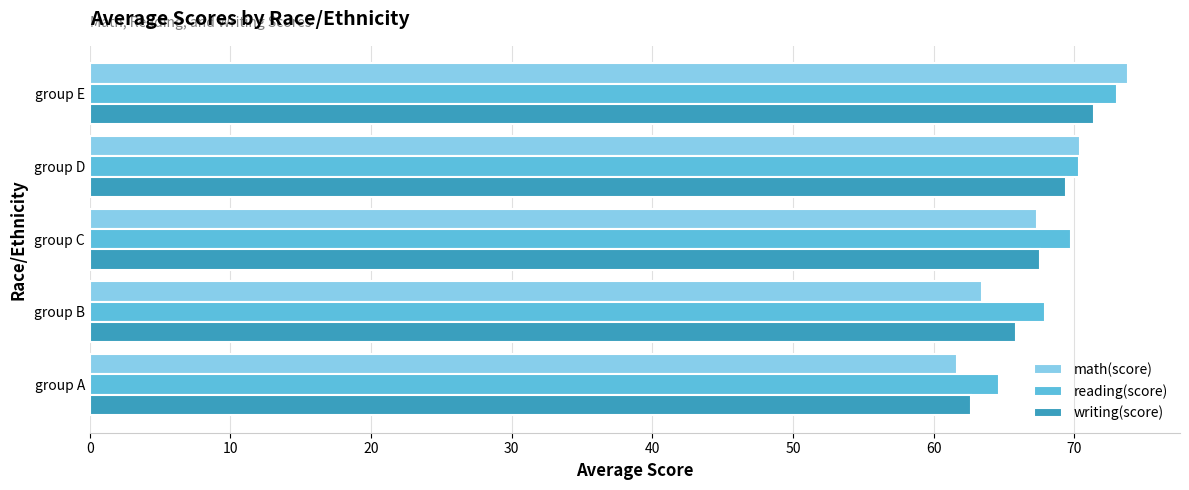

At which category is the sum across all series the highest?

group E